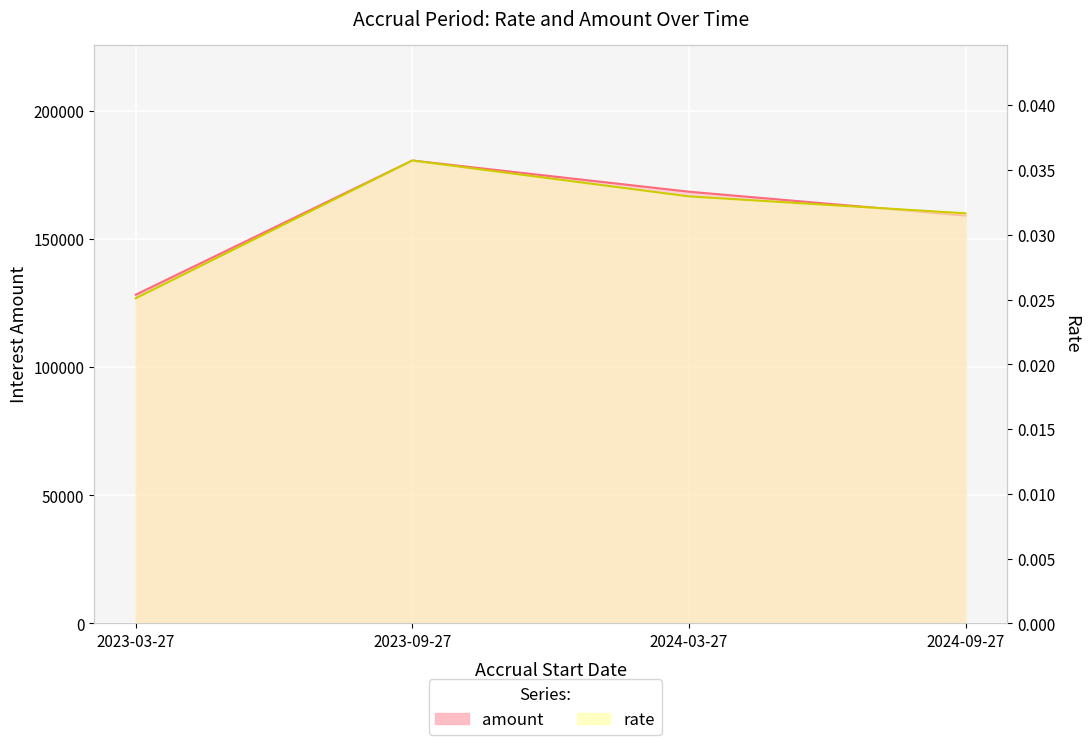

Which has a higher value, 2024-03-27 or 2023-03-27?

2024-03-27